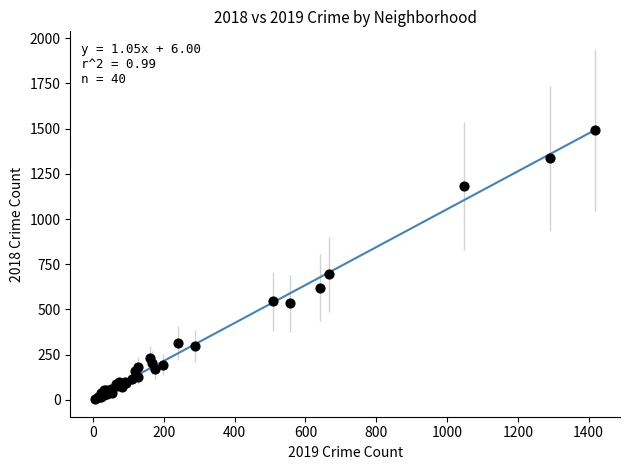

What Y value in the scatter plot is closest to 749?

694